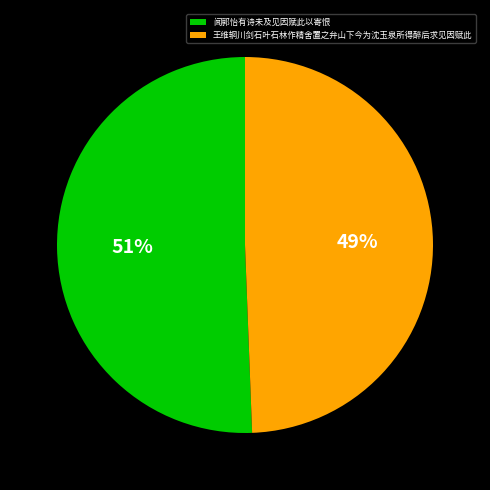

Which has a higher value, 王维辋川剑石叶石林作精舍置之弁山下今为沈玉泉所得醉后求见因赋此 or 闻郭怡有诗未及见因赋此以寄恨?

闻郭怡有诗未及见因赋此以寄恨